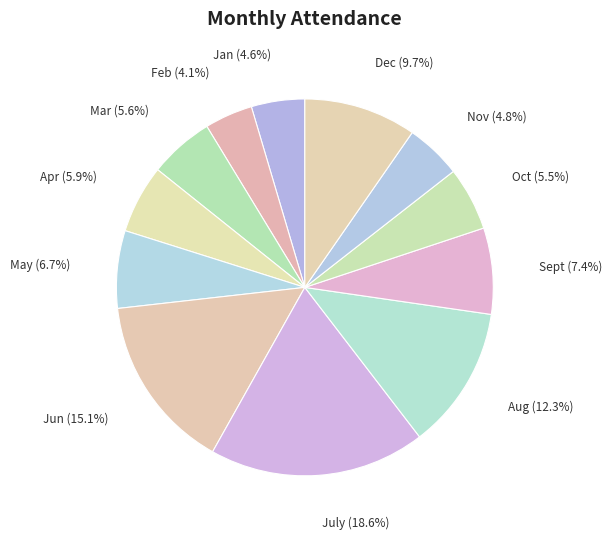

Is there any slice that represents more than half of the pie?

No